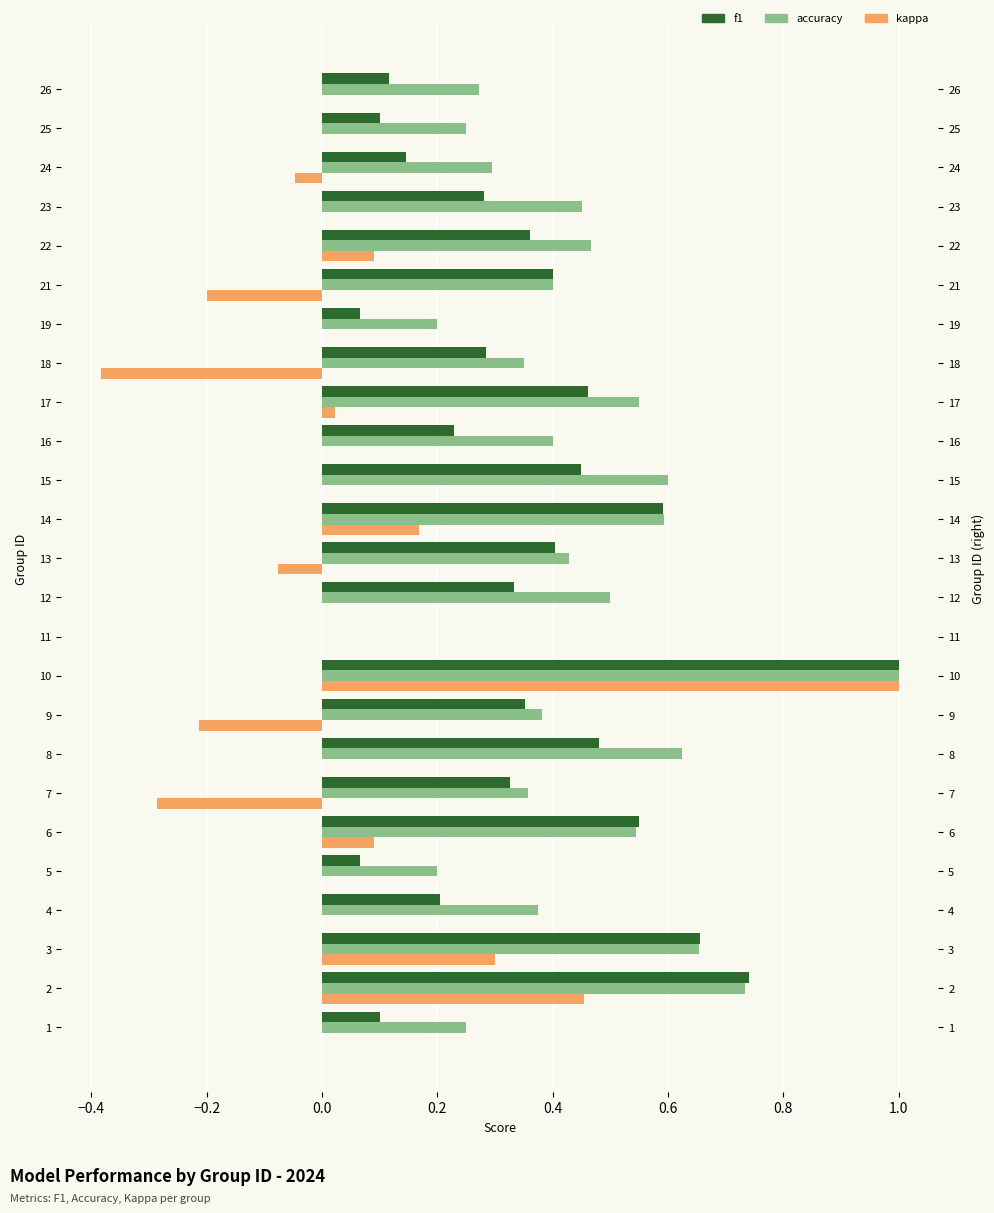

Which series has the largest total across all categories?

accuracy